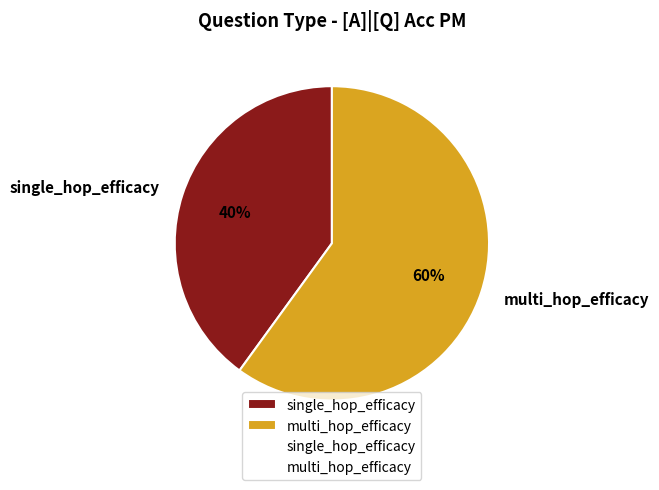

Does multi_hop_efficacy account for over 50% of the chart?

Yes